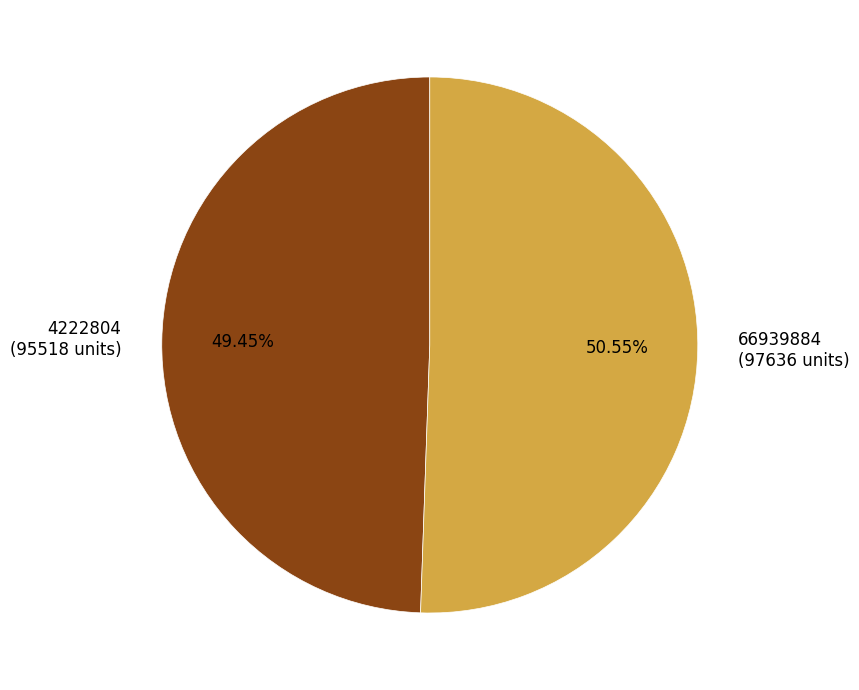

Do 66939884 (97636 units) and 4222804 (95518 units) together represent more than half of the pie?

Yes